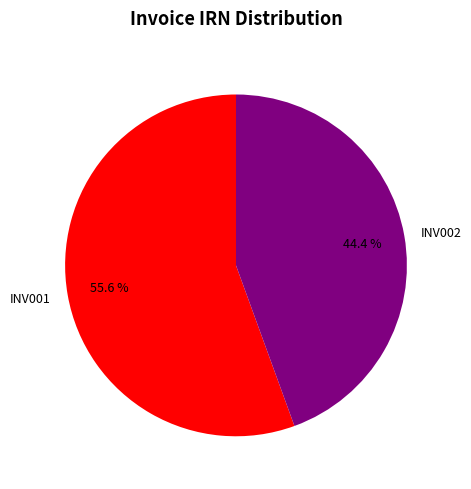

To the nearest percent, what is the combined percentage of INV001 and INV002?

100%